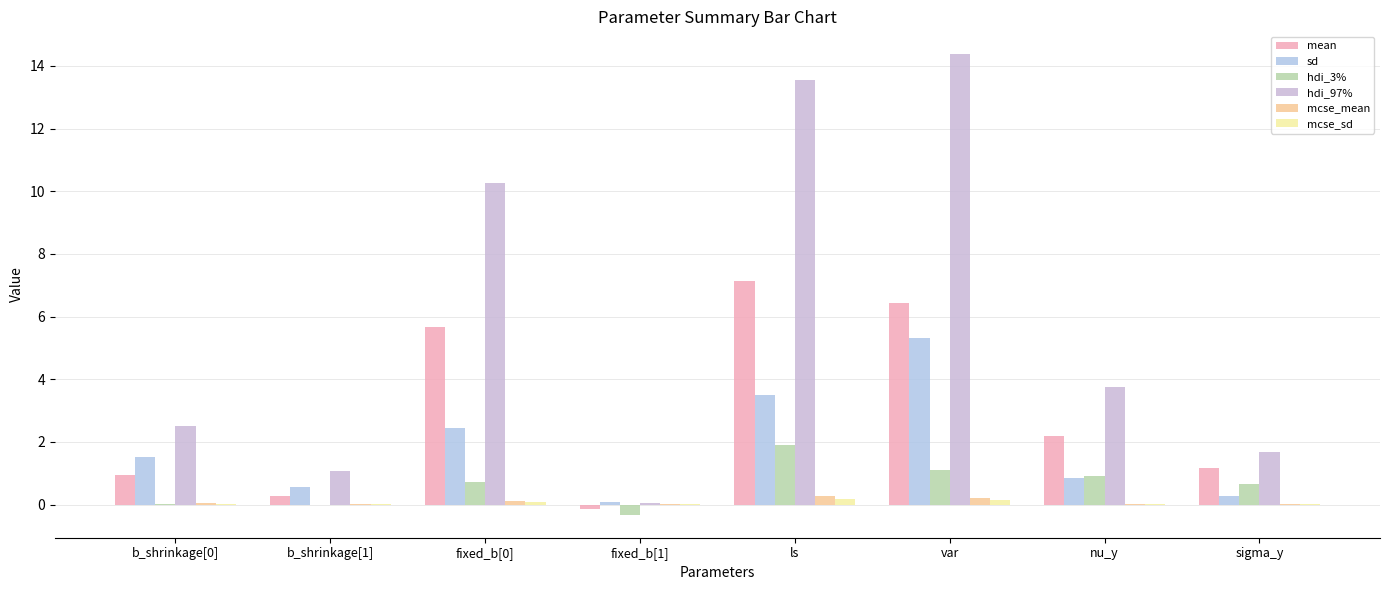

How many distinct data groups are displayed?

6